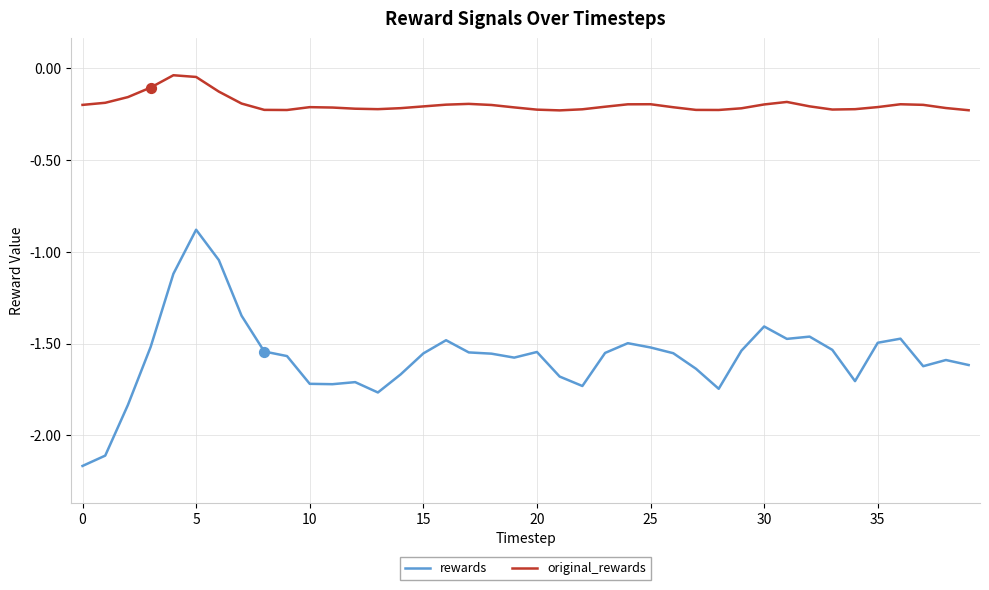

Which series has the largest total across all categories?

original_rewards